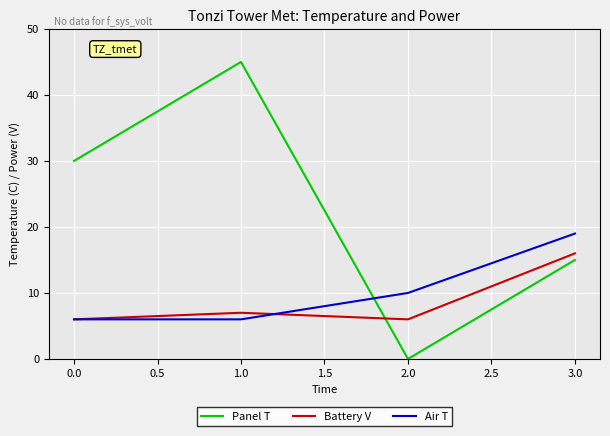

Which series ends up on top after the final intersection of Battery V and Panel T?

Battery V